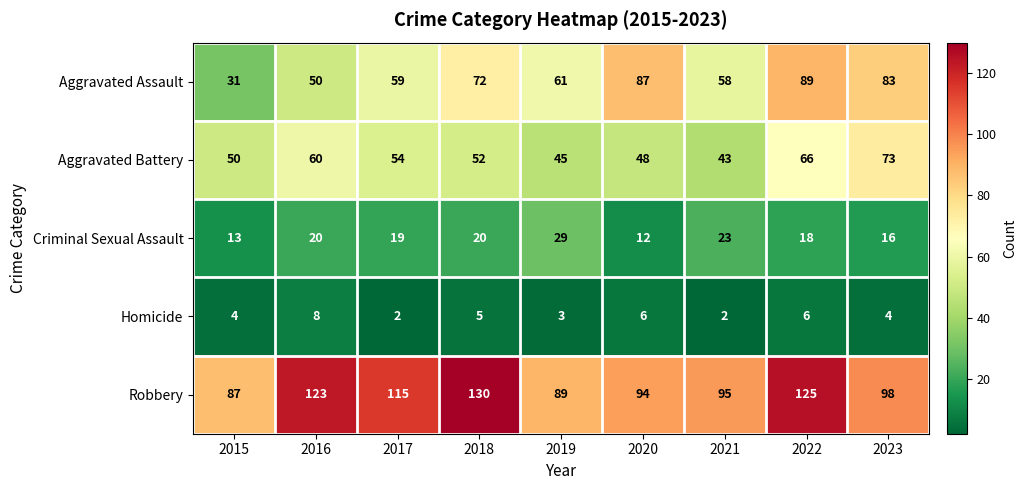

List the series in order of their peak value, lowest first.

Homicide, Criminal Sexual Assault, Aggravated Battery, Aggravated Assault, Robbery